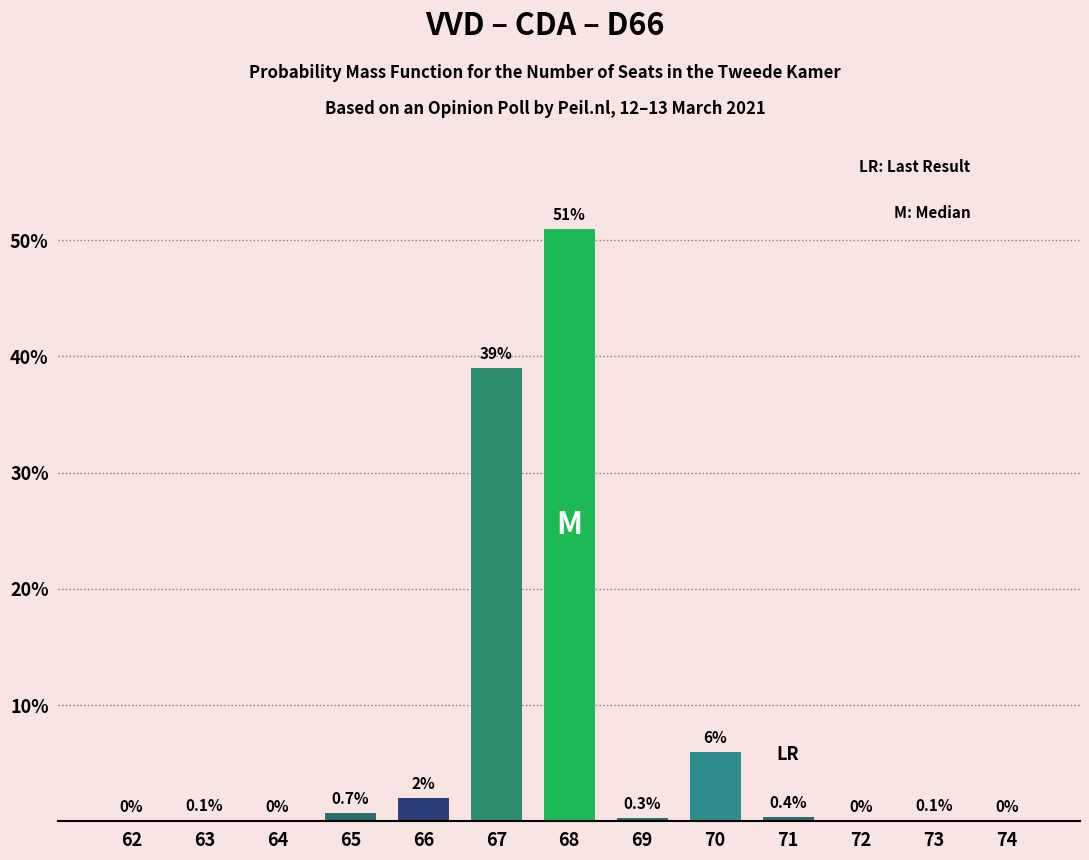

Reading right to left, what are all the values shown in this chart?

74=0.0	73=0.1	72=0.0	71=0.4	70=6.0	69=0.3	68=51.0	67=39.0	66=2.0	65=0.7	64=0.0	63=0.1	62=0.0